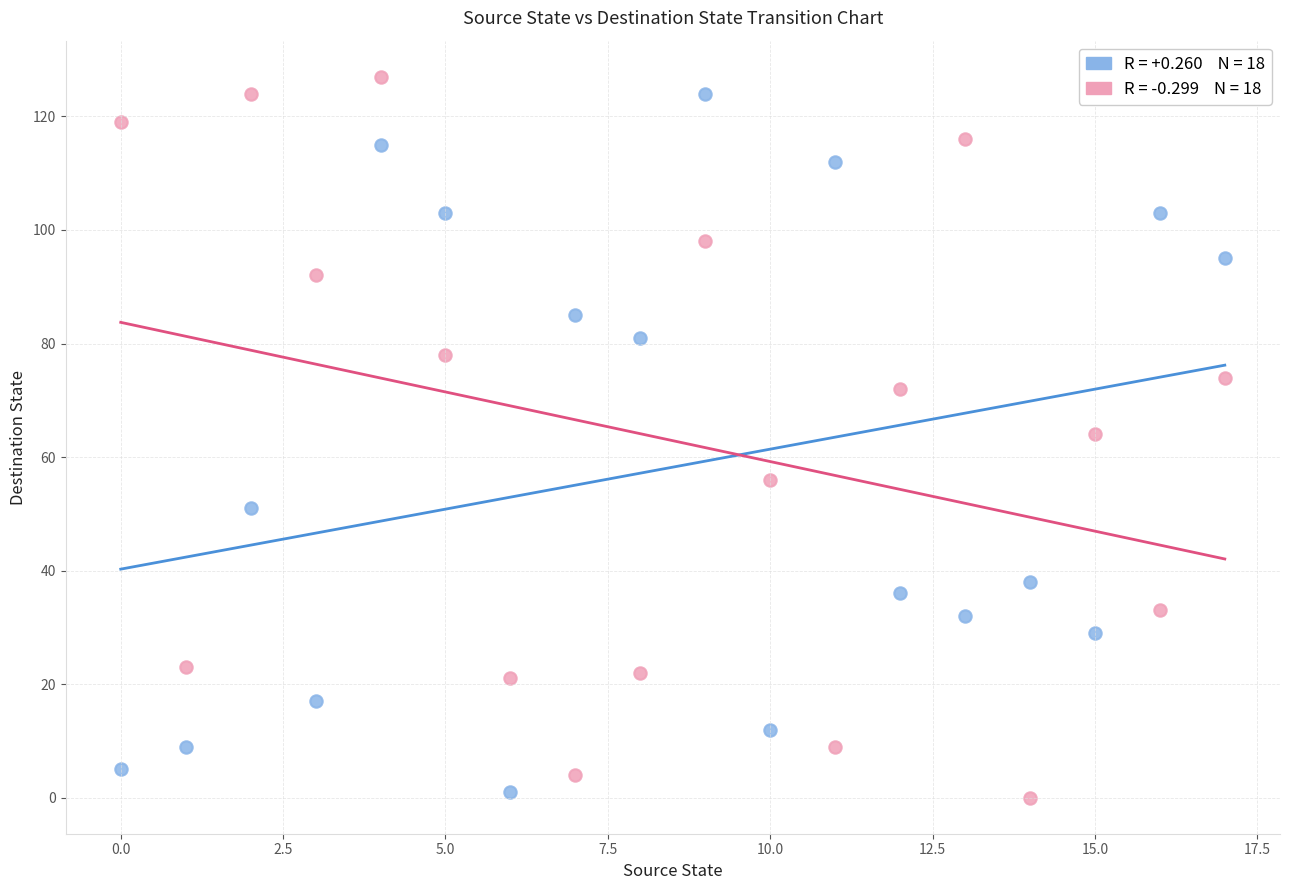

Across all data points, what is the range of Y values (max minus min)?

127